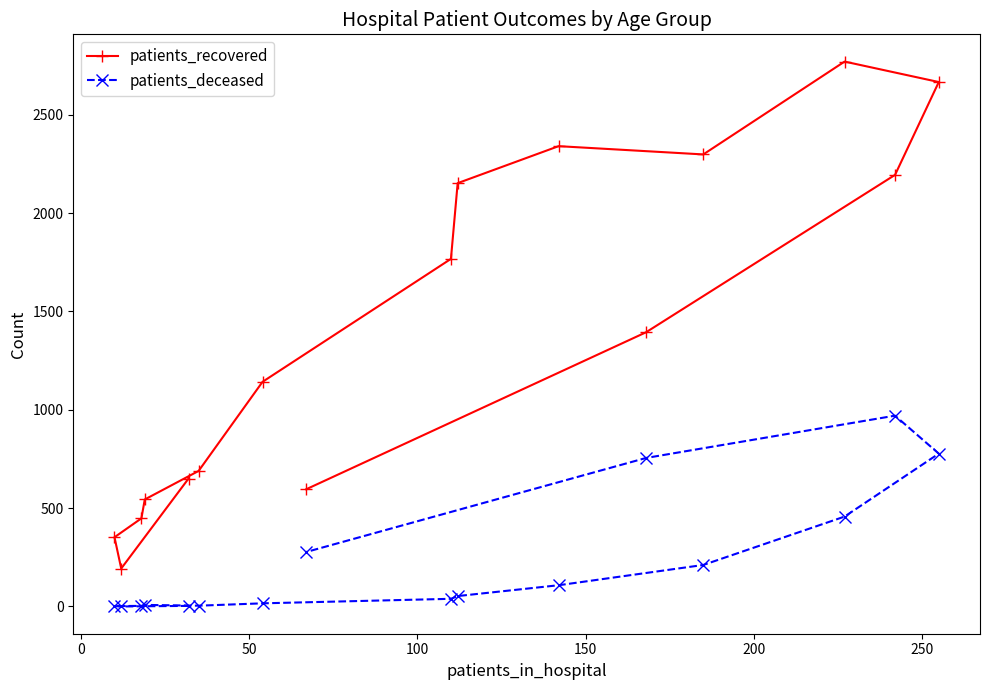

List the series in order of their overall mean, highest first.

patients_recovered, patients_deceased